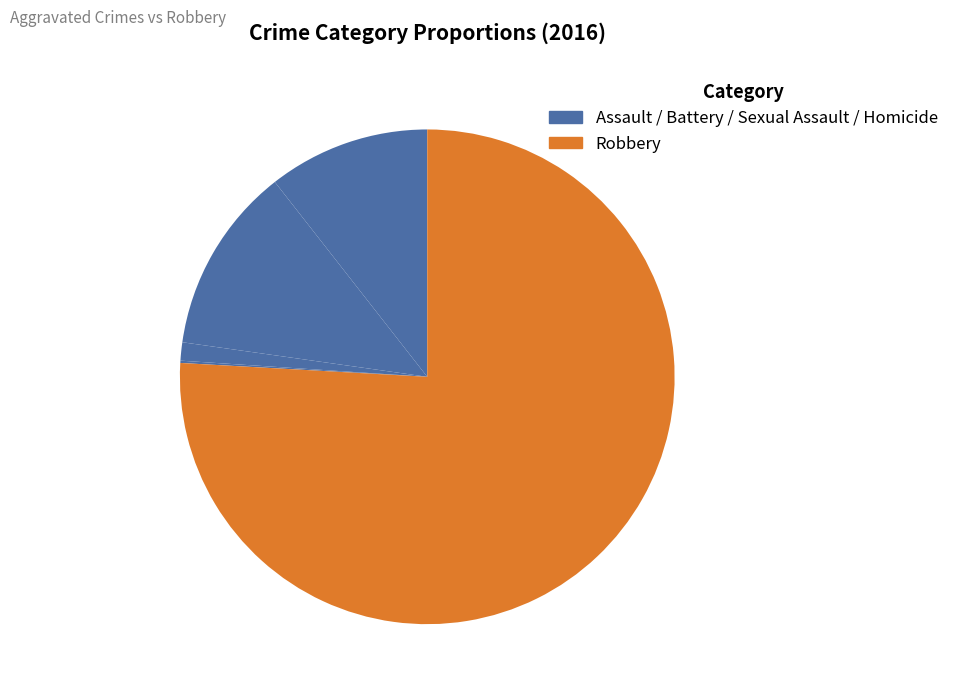

Which category accounts for the majority?

Robbery